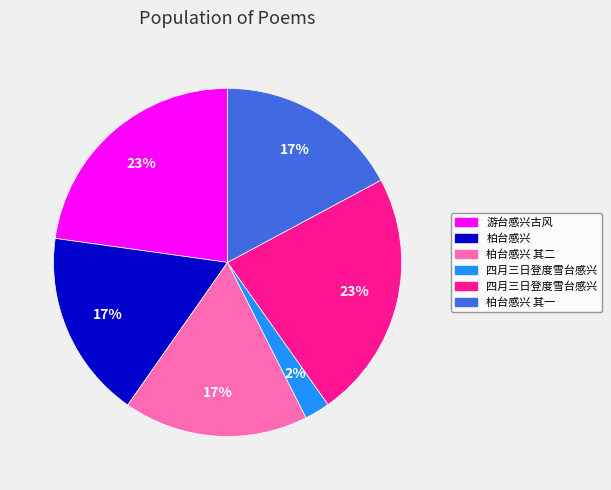

To the nearest percent, what is the difference between the largest and smallest slice percentages?

21%